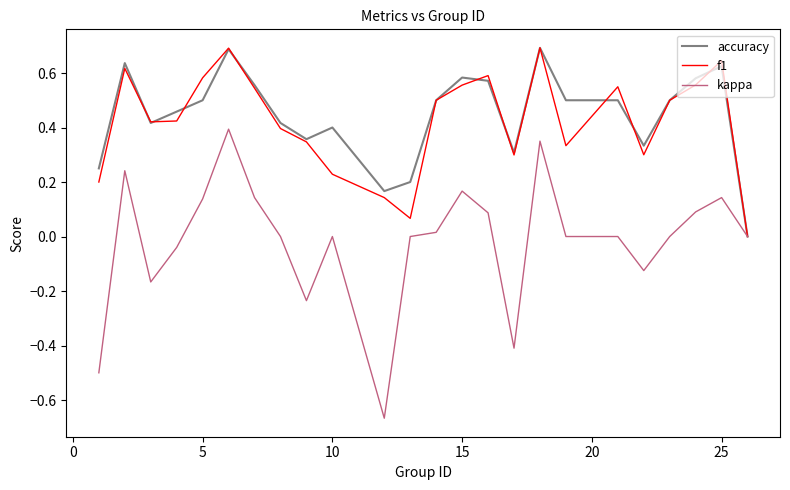

What is the greatest value displayed?

0.7